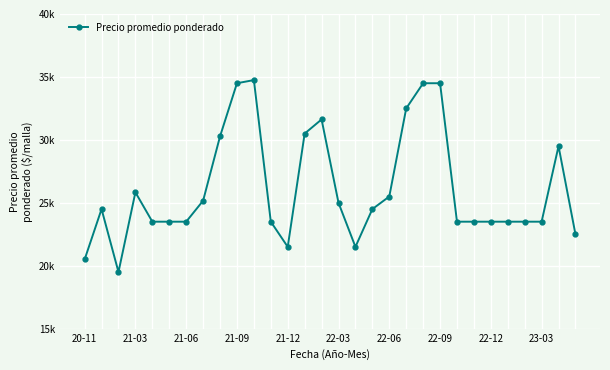

Does the chart have visible grid lines?

Yes